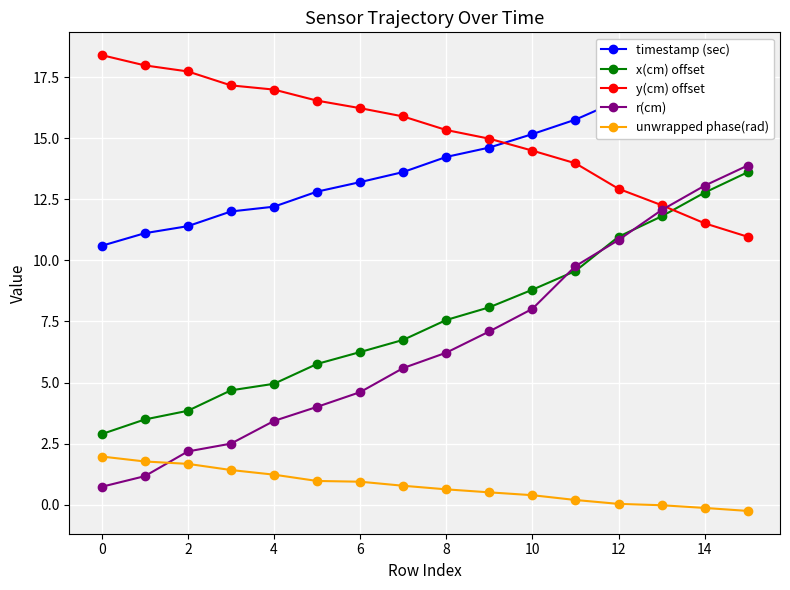

Which series ends up on top after the final intersection of unwrapped phase(rad) and r(cm)?

r(cm)